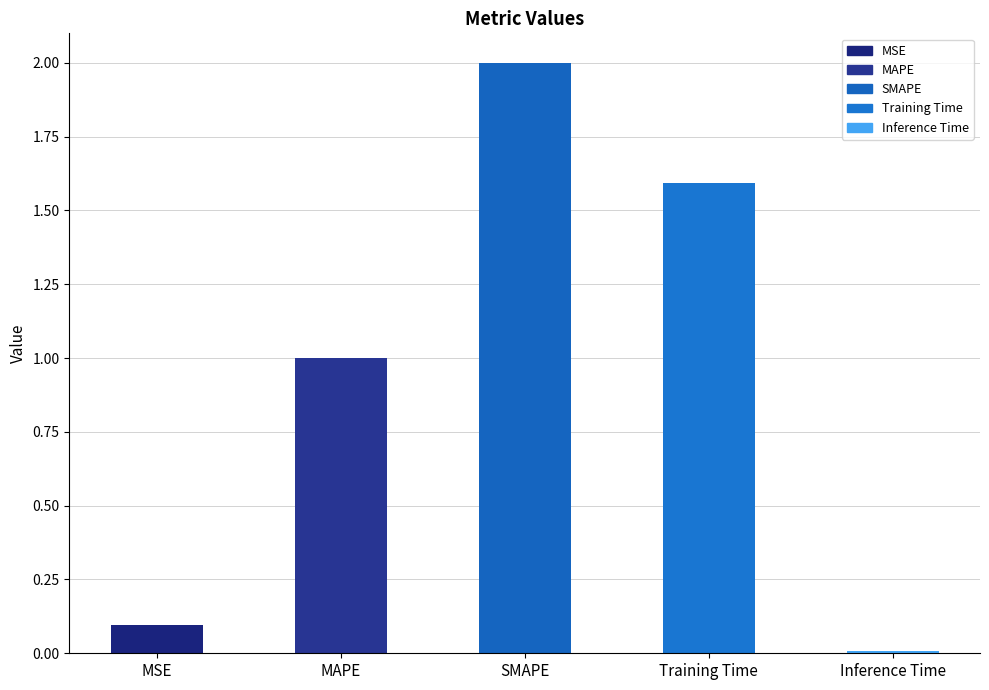

List the labels in order of value, largest first.

SMAPE, Training Time, MAPE, MSE, Inference Time